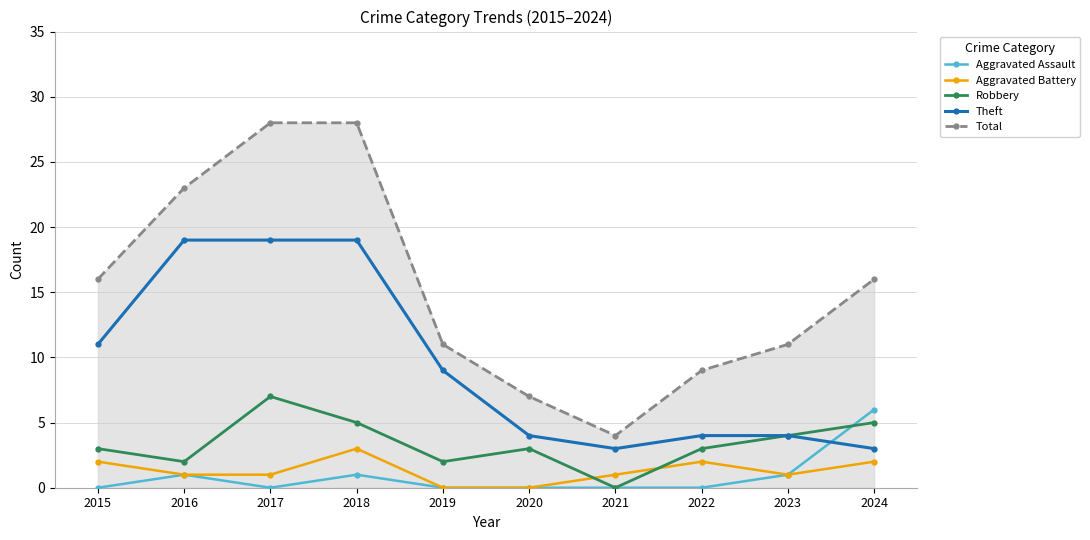

Reading right to left, list all the values displayed in this chart.

Aggravated Assault: 6	1	0	0	0	0	1	0	1	0
Aggravated Battery: 2	1	2	1	0	0	3	1	1	2
Robbery: 5	4	3	0	3	2	5	7	2	3
Theft: 3	4	4	3	4	9	19	19	19	11
Total: 16	11	9	4	7	11	28	28	23	16